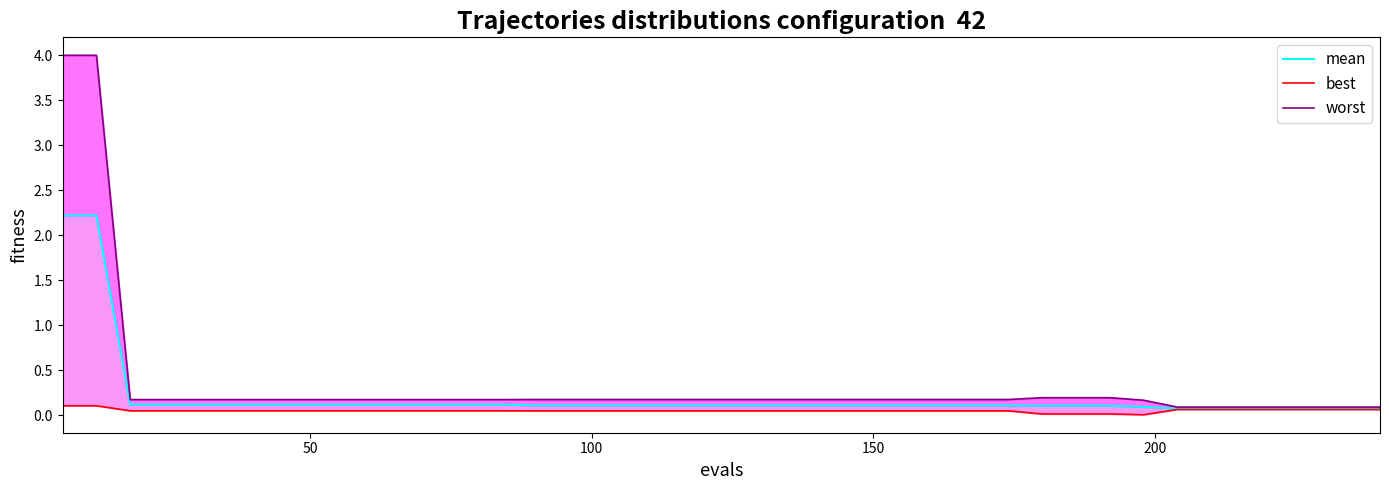

Which series has the largest total across all categories?

worst